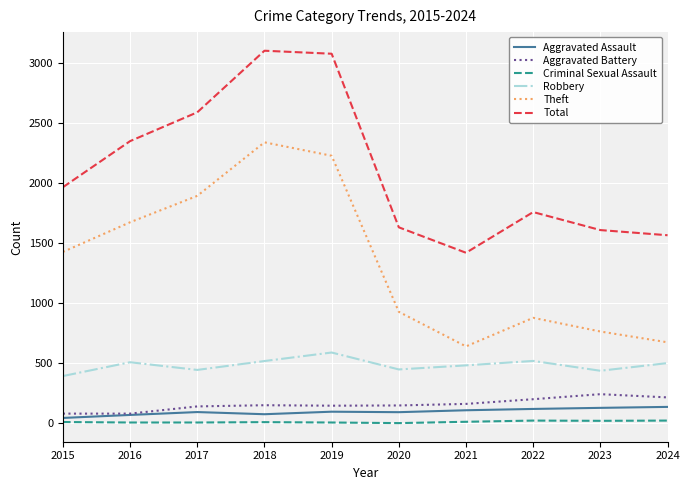

How many interior local valleys does the Robbery series have?

3